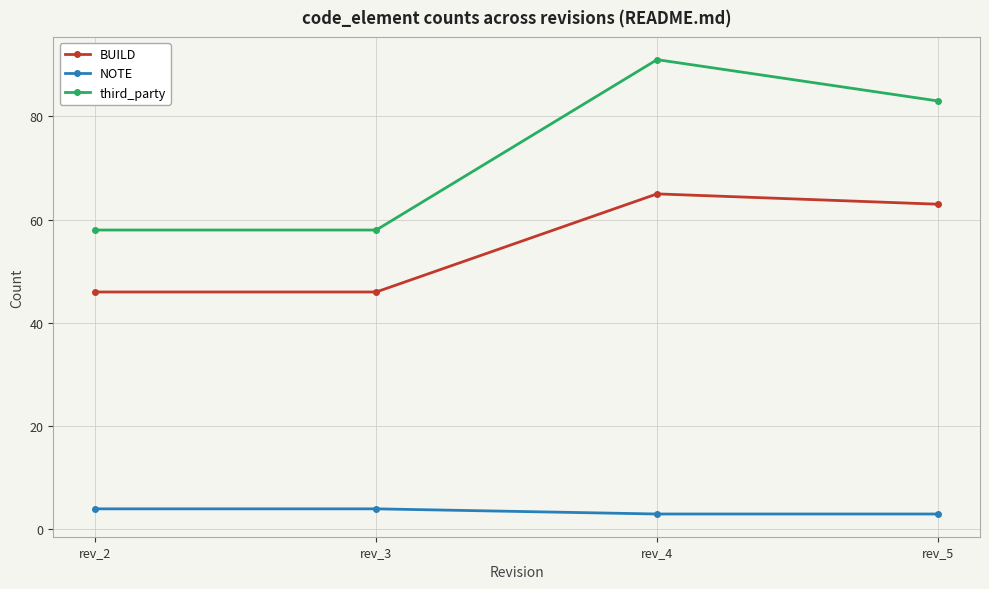

What is the difference between the maximum and second lowest values in the NOTE series?

1